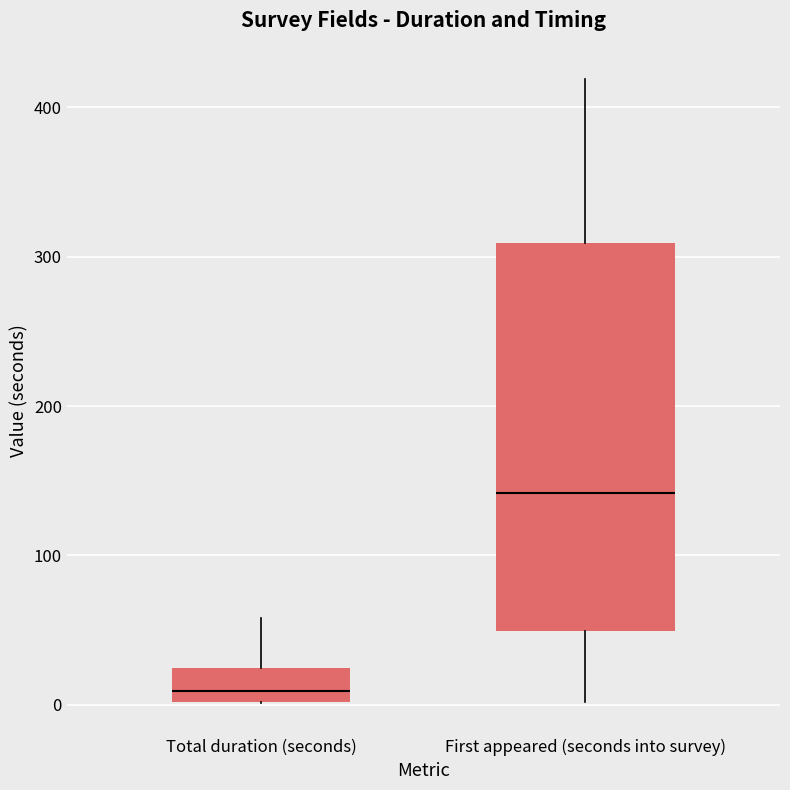

Which box is the tallest, from its lower edge to its upper edge?

First appeared (seconds into survey)